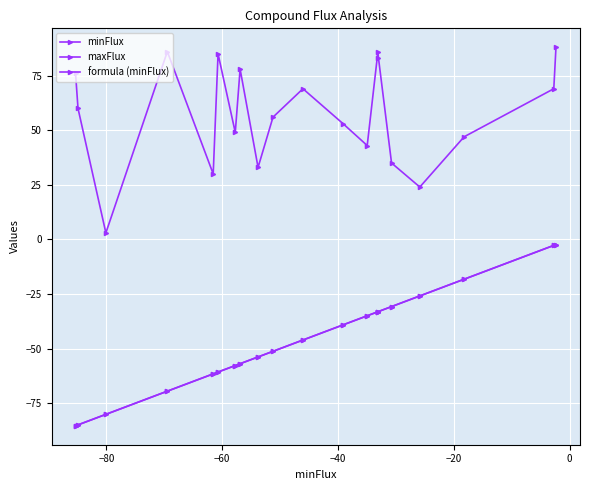

True or false: formula (minFlux) has more than 0 interior local peaks.

False